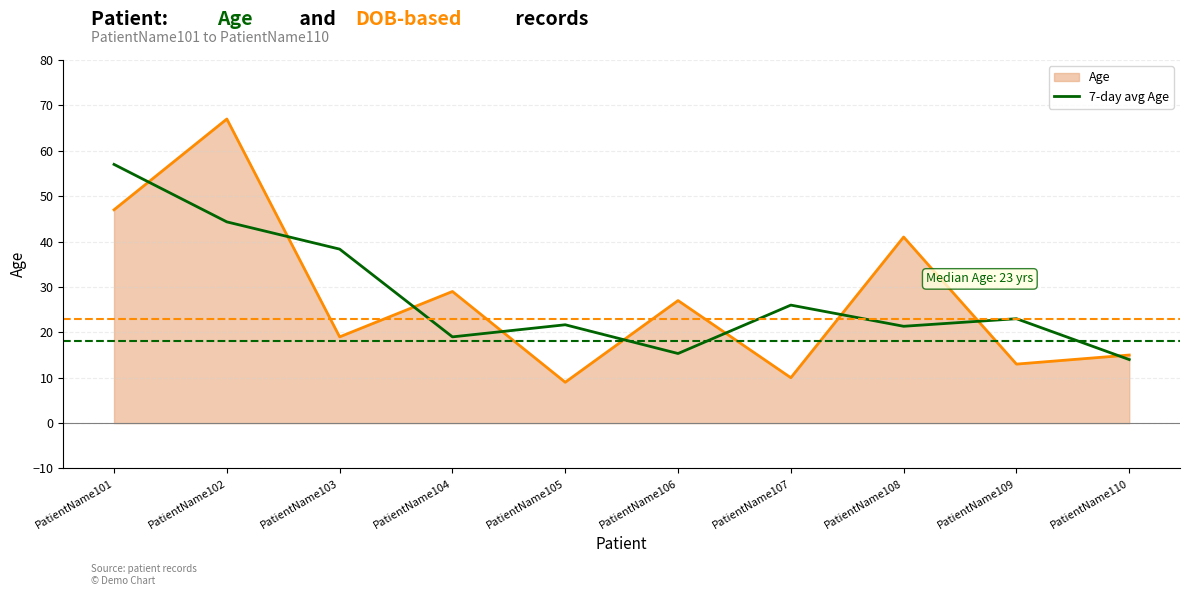

Which has a higher value, PatientName102 or PatientName107?

PatientName102